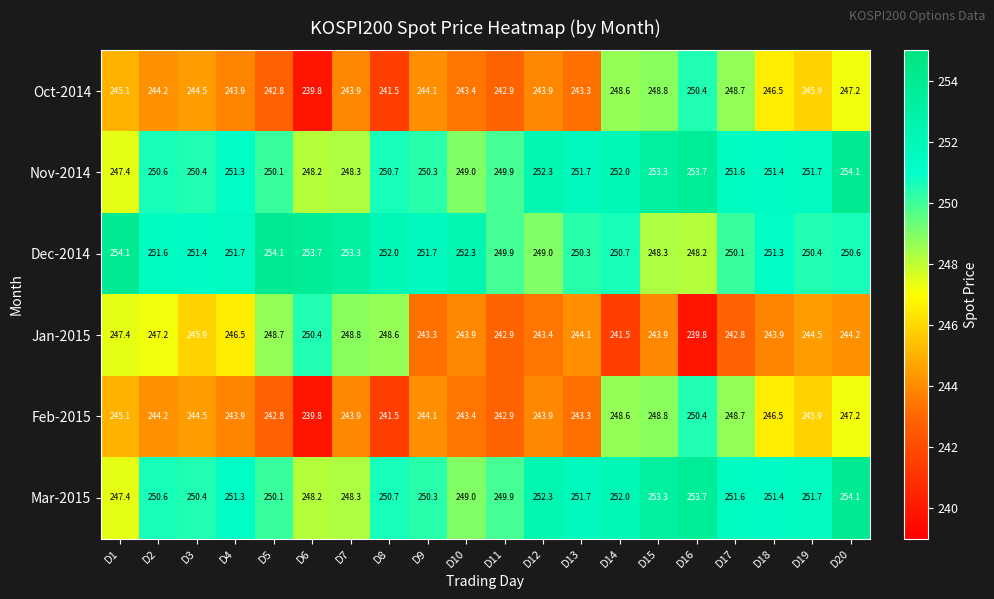

What is the minimum value shown in the chart?

239.8